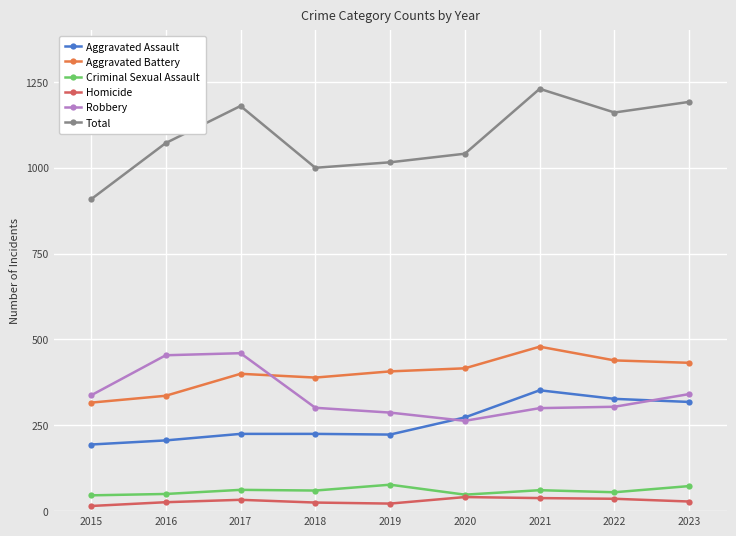

Read the Robbery value at 2023.

341